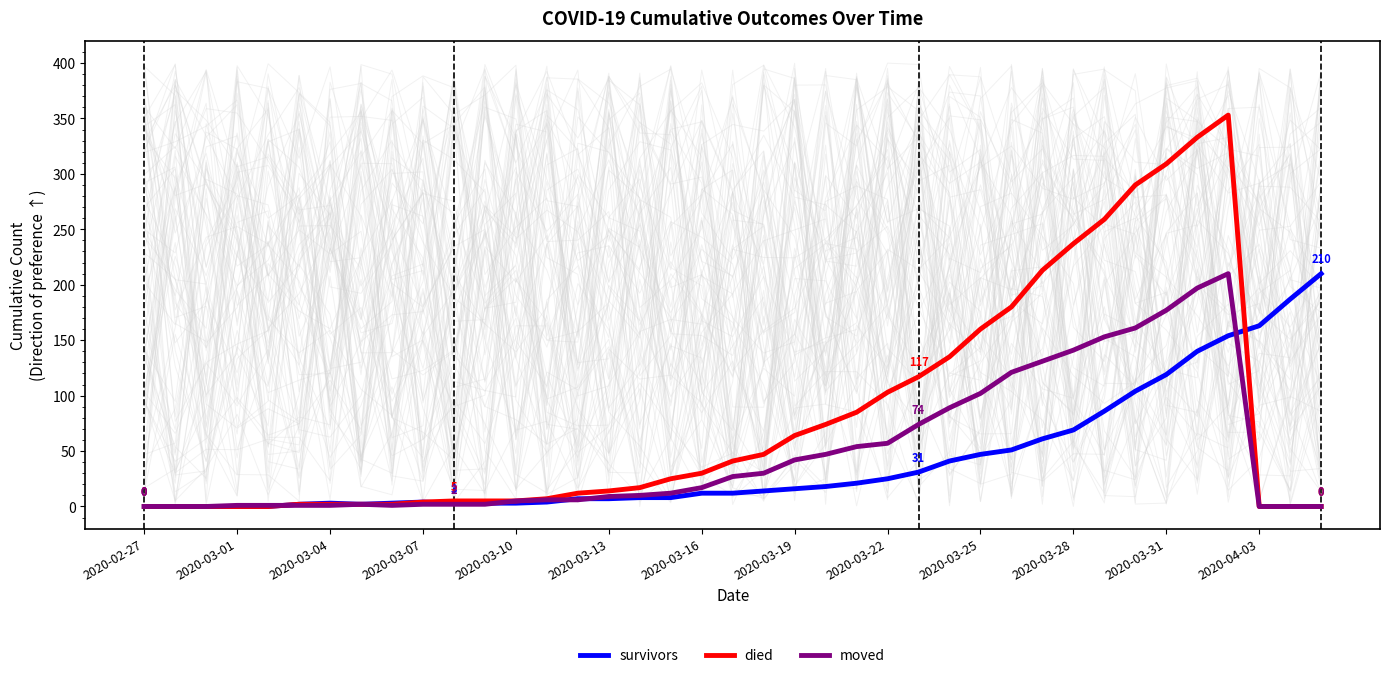

At which label is moved closest to 105?

2020-03-25